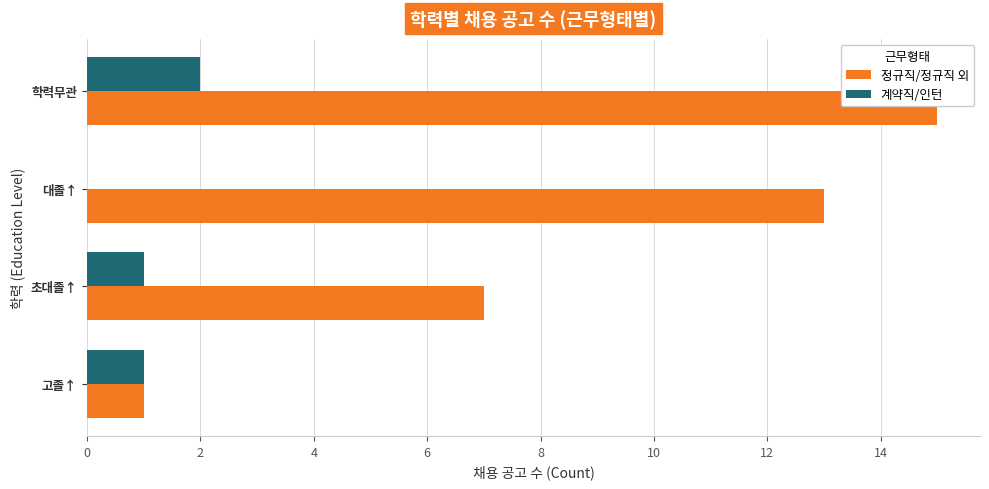

What is the sum of all 계약직/인턴 values?

4